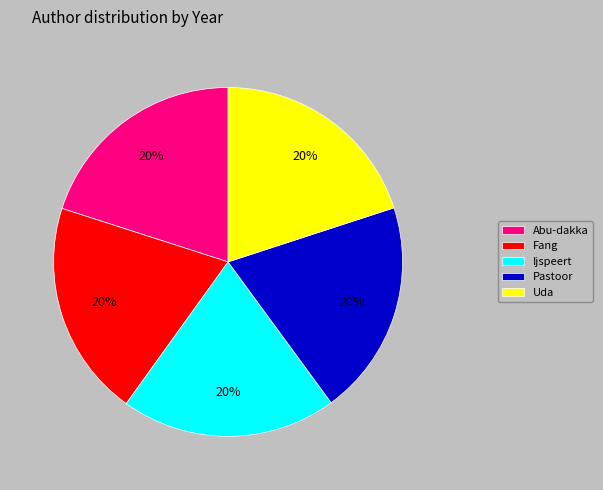

True or false: Fang accounts for 8% of the total.

False